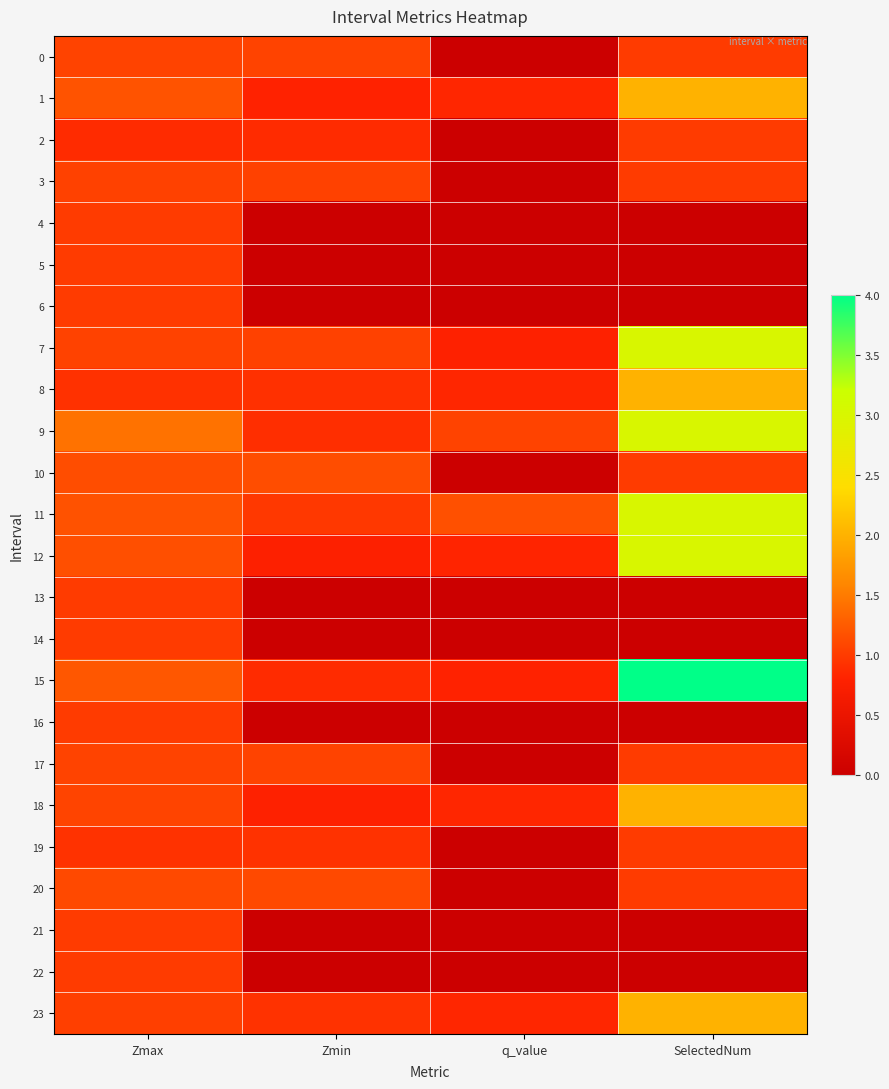

At SelectedNum, list the series in order from smallest to largest.

4, 5, 6, 13, 14, 16, 21, 22, 0, 2, 3, 10, 17, 19, 20, 1, 8, 18, 23, 7, 9, 11, 12, 15